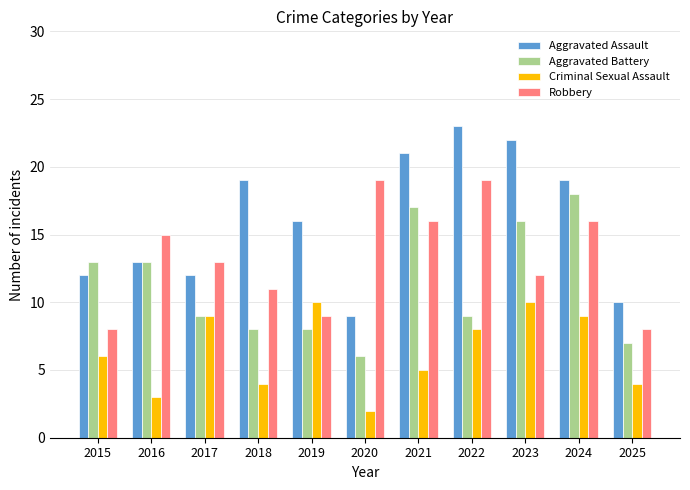

Reading left to right, list all the values displayed in this chart.

Aggravated Assault: 12	13	12	19	16	9	21	23	22	19	10
Aggravated Battery: 13	13	9	8	8	6	17	9	16	18	7
Criminal Sexual Assault: 6	3	9	4	10	2	5	8	10	9	4
Robbery: 8	15	13	11	9	19	16	19	12	16	8